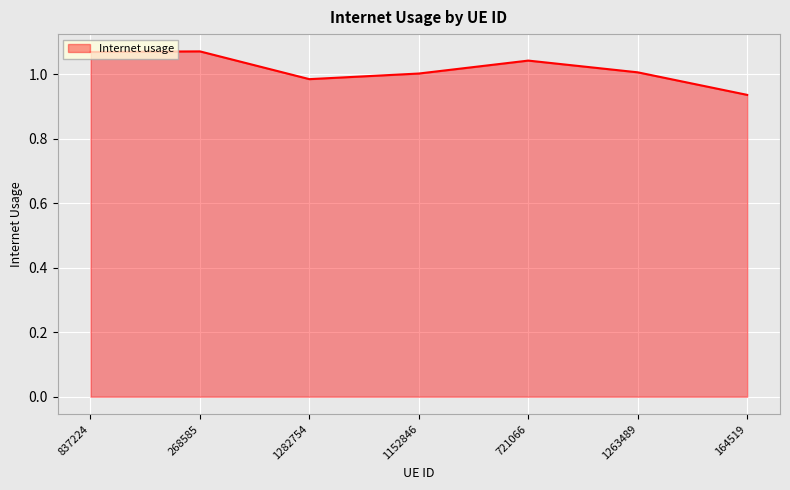

What position from the left is 164519?

7